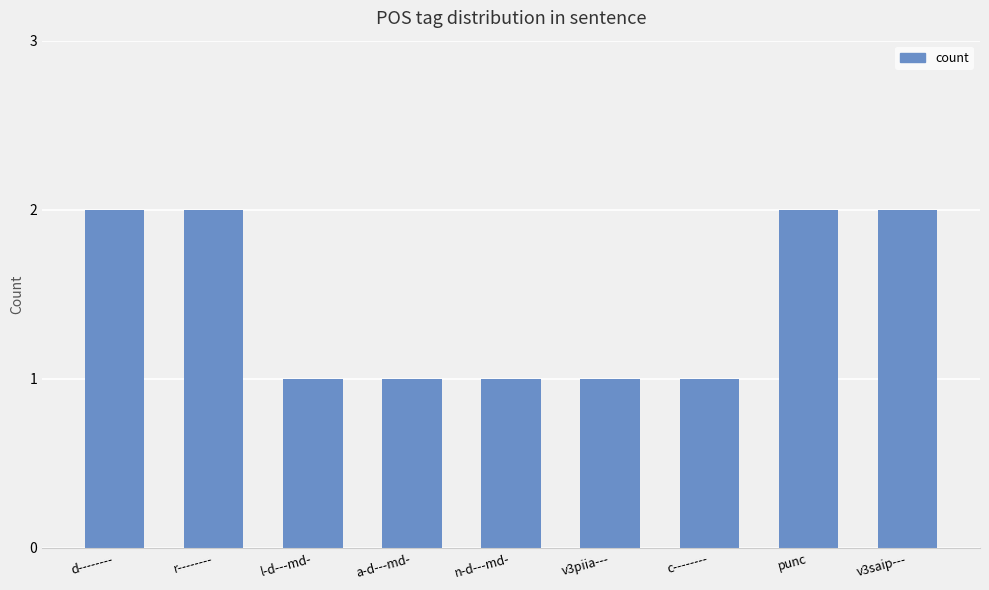

What is the sum of the values at r-------- and l-d---md-?

3